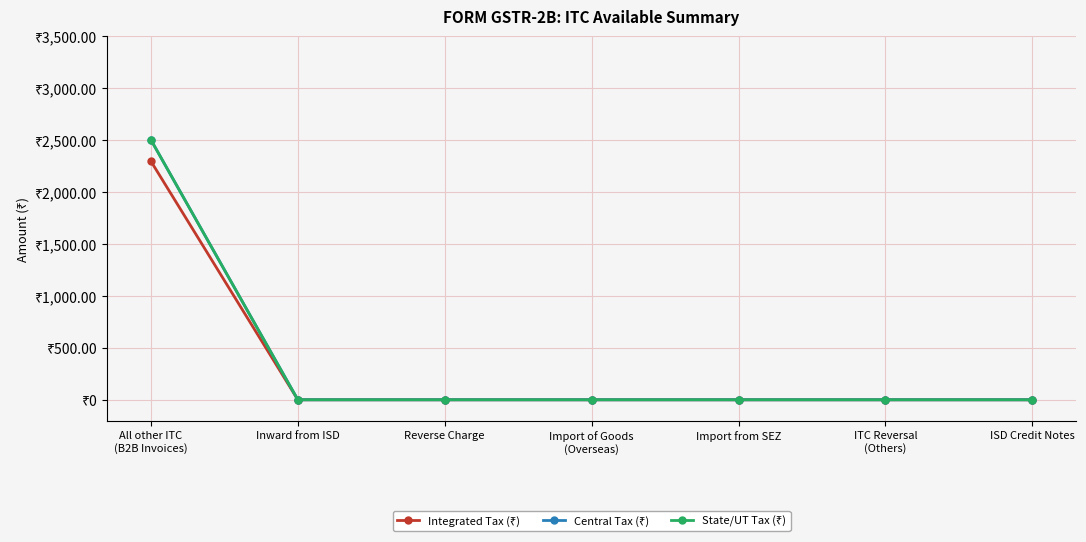

What position from the right is Reverse Charge?

5